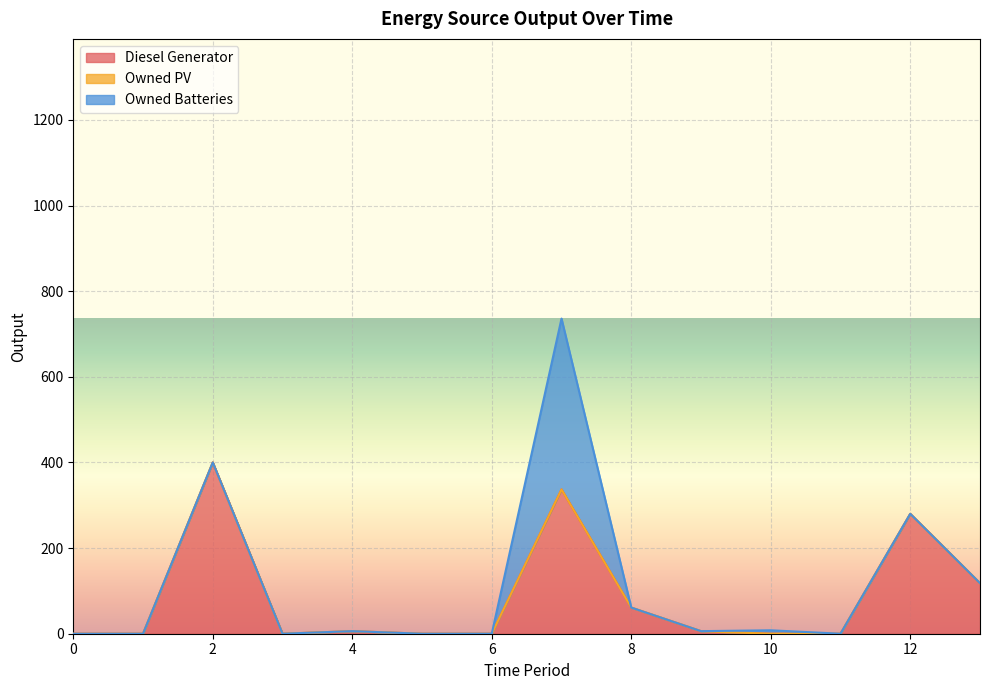

True or false: Diesel Generator and Owned PV intersect in this chart.

False